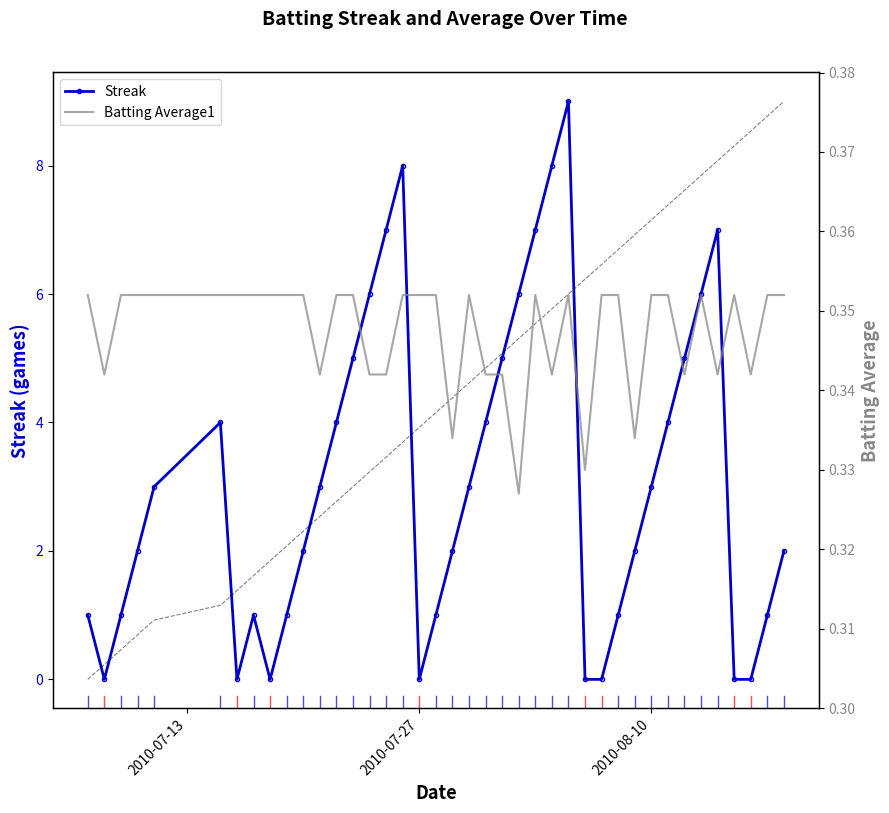

True or false: Streak has more than 2 interior local peaks.

True